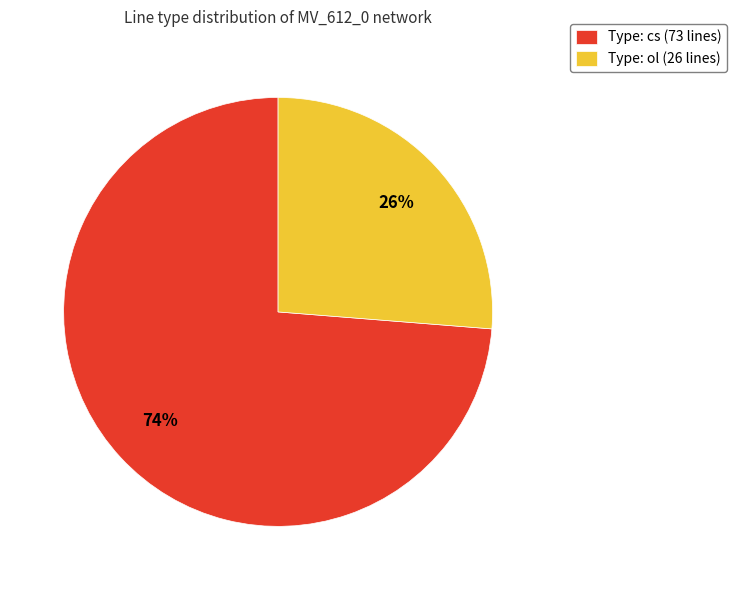

True or false: Type: cs (73 lines) accounts for 74% of the total.

True